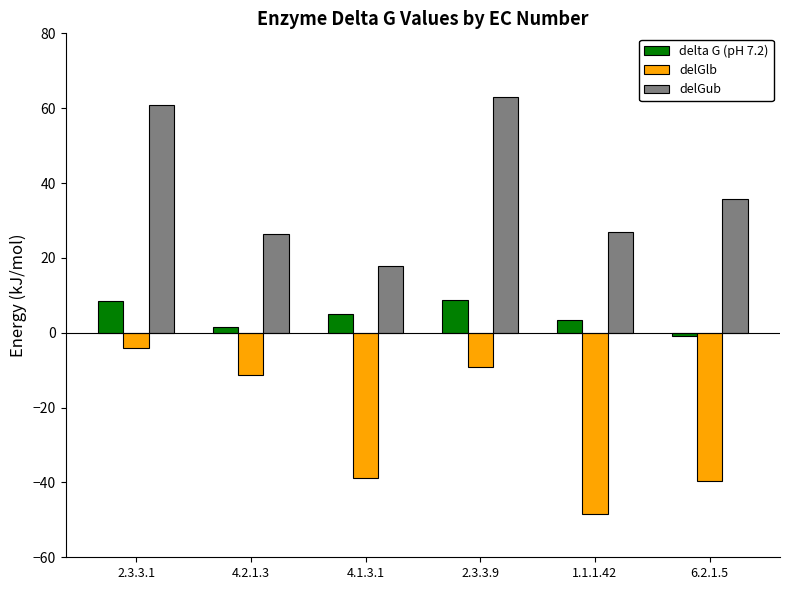

Is the value of delta G (pH 7.2) at 4.1.3.1 greater than the value of delGlb at 2.3.3.9?

Yes